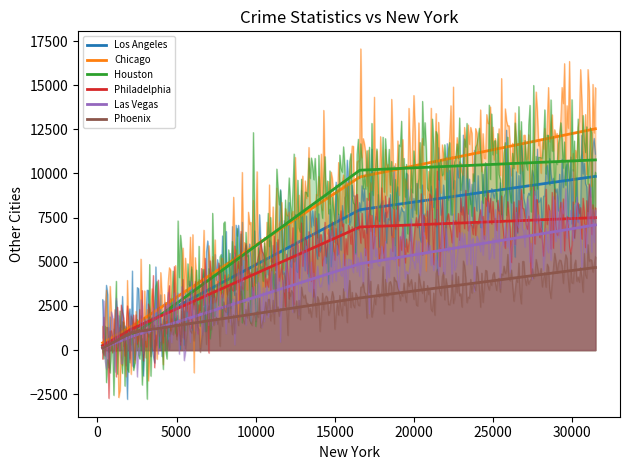

What is the difference between the highest and lowest values at 0?

563